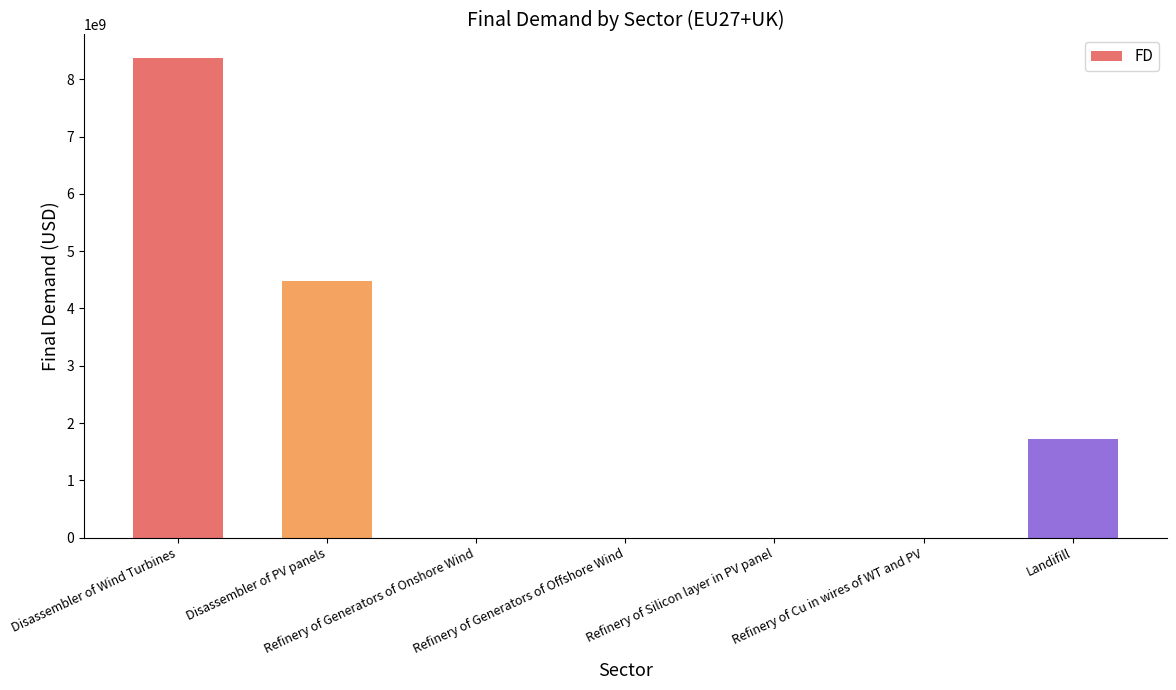

The value at Landifill is 1718046797.6. True or false?

True